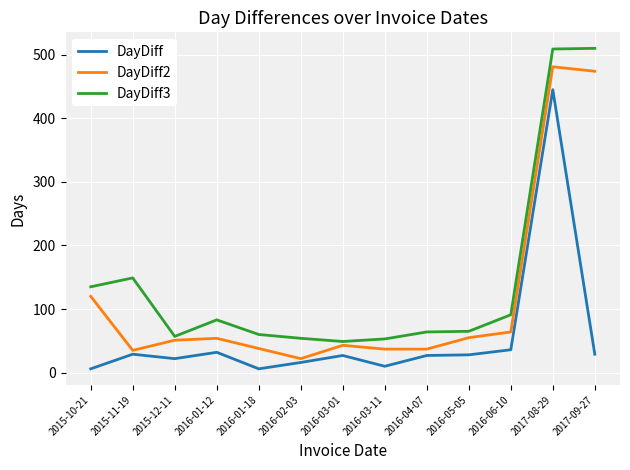

True or false: DayDiff3 and DayDiff2 intersect in this chart.

False